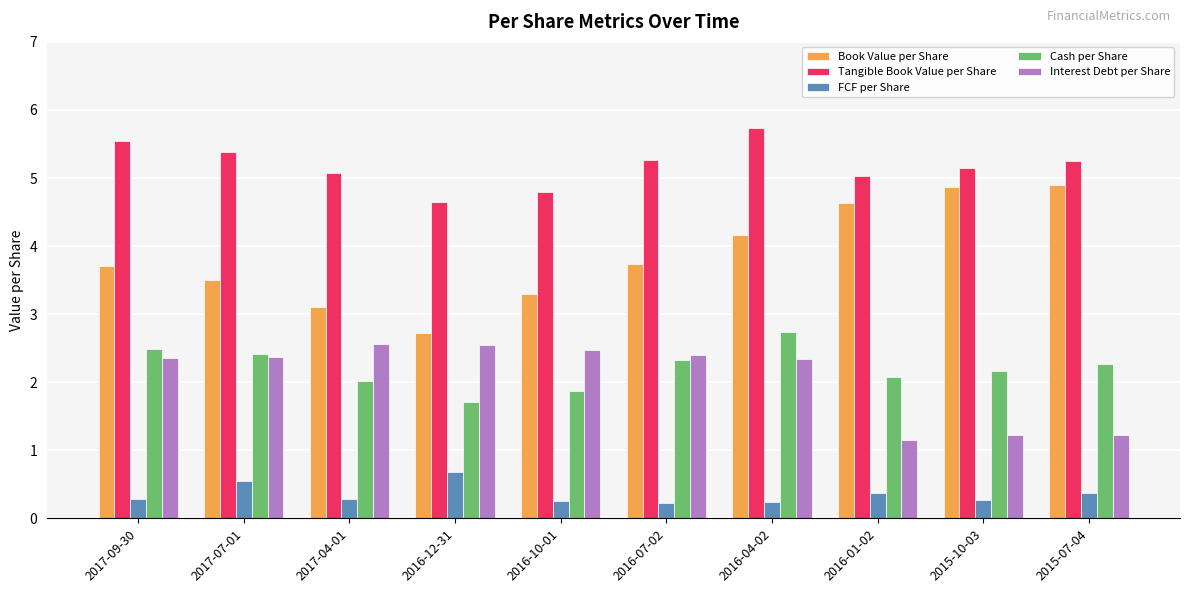

Count the number of data series in this chart.

5